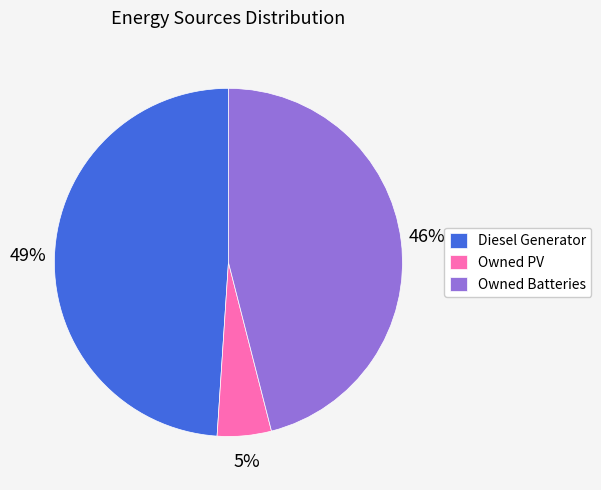

Does Diesel Generator represent more than half of the total?

No